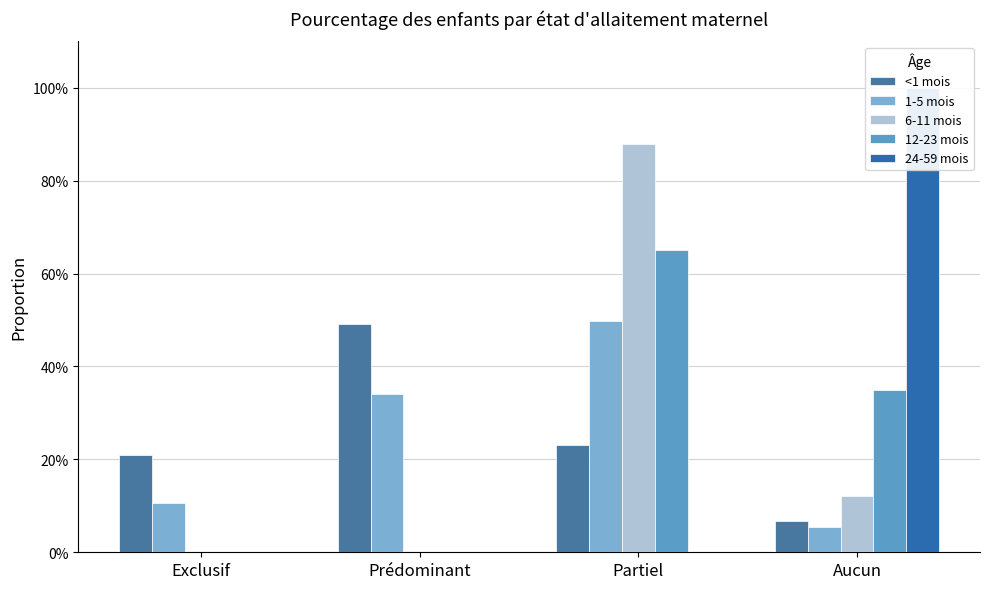

What is the minimum value for <1 mois?

0.1